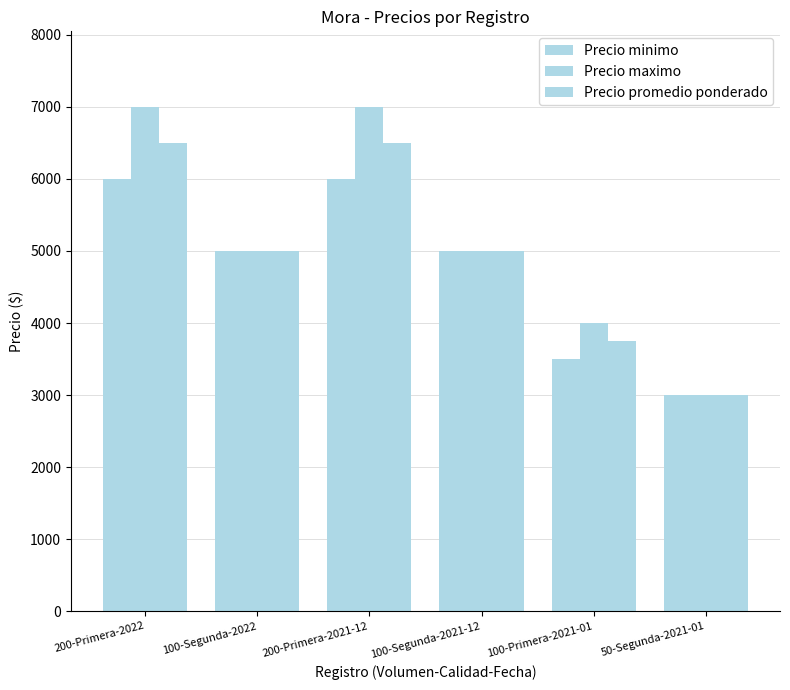

How many bars are there in each group?

3